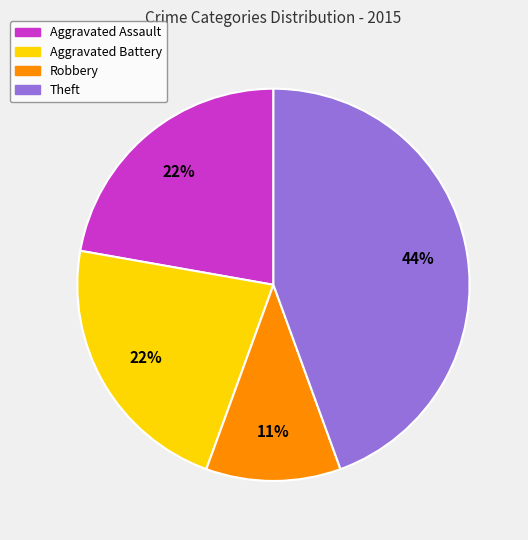

To the nearest percent, what is the difference between the largest and smallest slice percentages?

33%